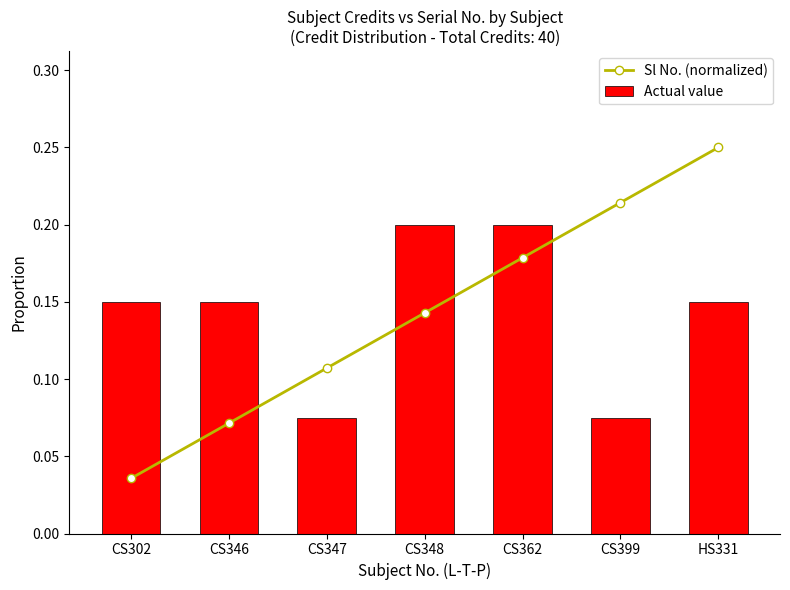

List the labels in order of Sl No. (normalized) value, smallest first.

CS302, CS346, CS347, CS348, CS362, CS399, HS331